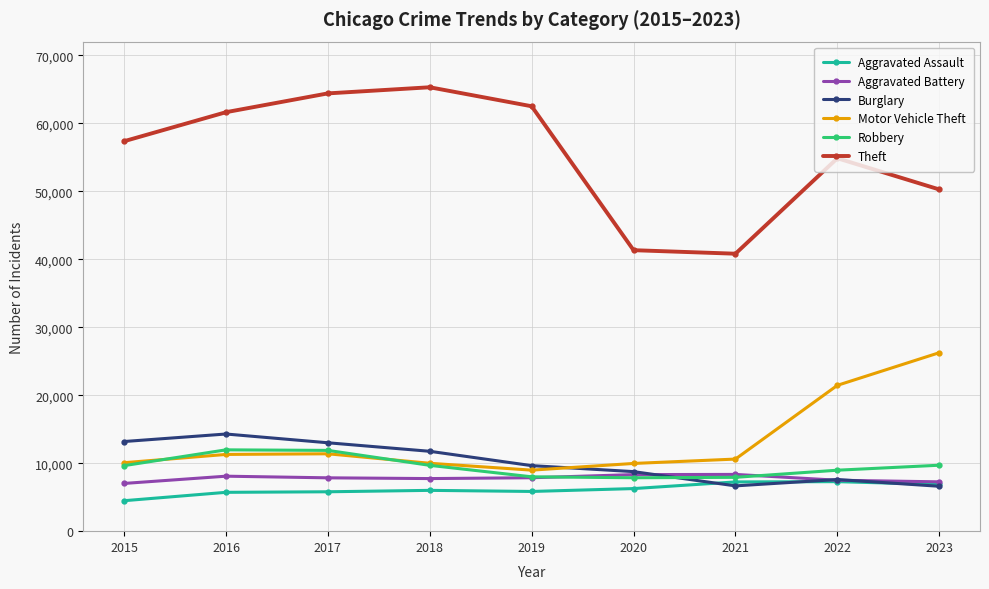

What is the total value across all series at 2021?

81578